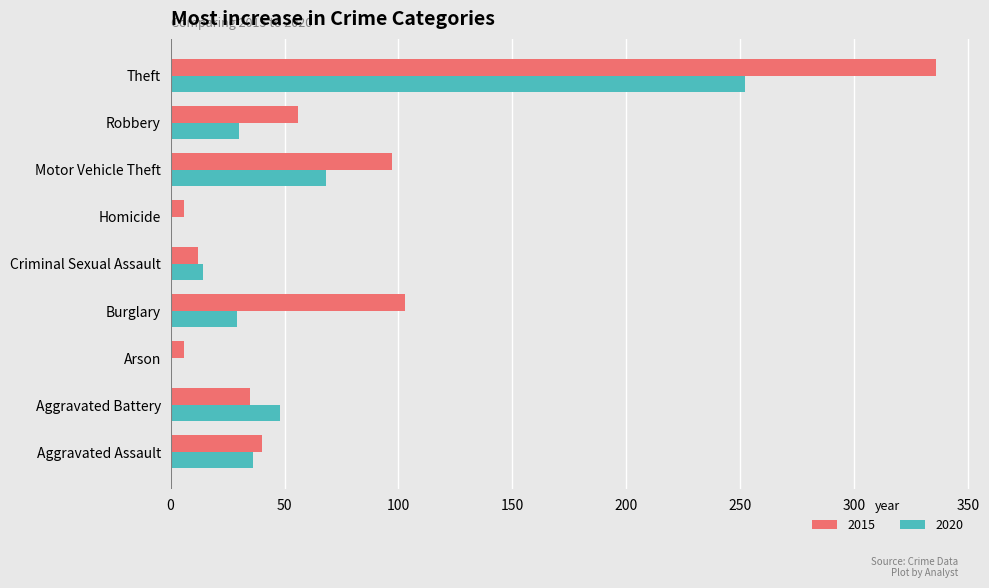

Between Aggravated Assault and Theft, which series saw the biggest shift?

2015